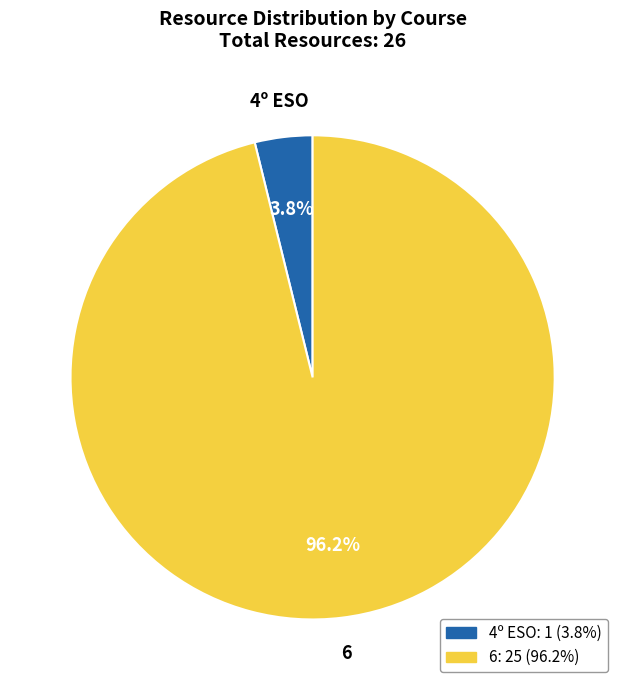

Is it true that 4º ESO is 36% of the pie?

False